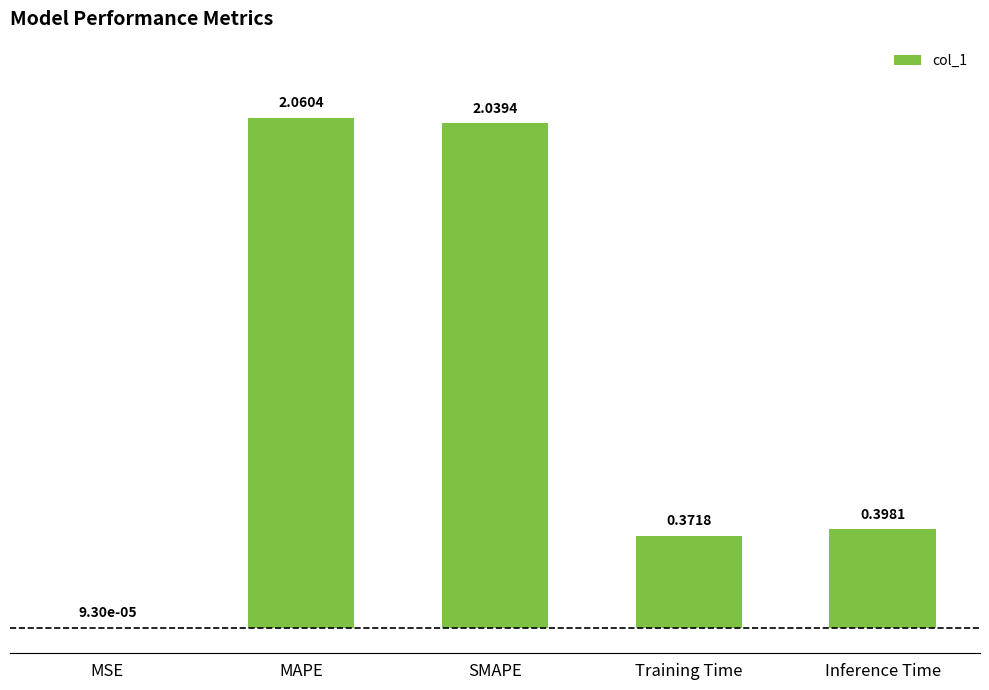

Where is the data nearest to the value 1?

Inference Time